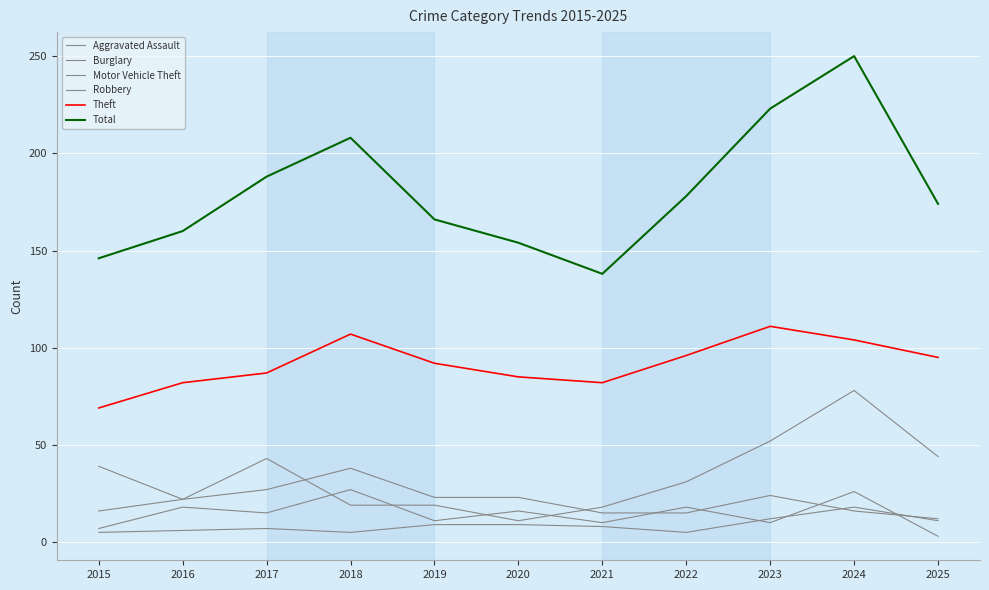

Is this an area chart (filled region under the line)?

No